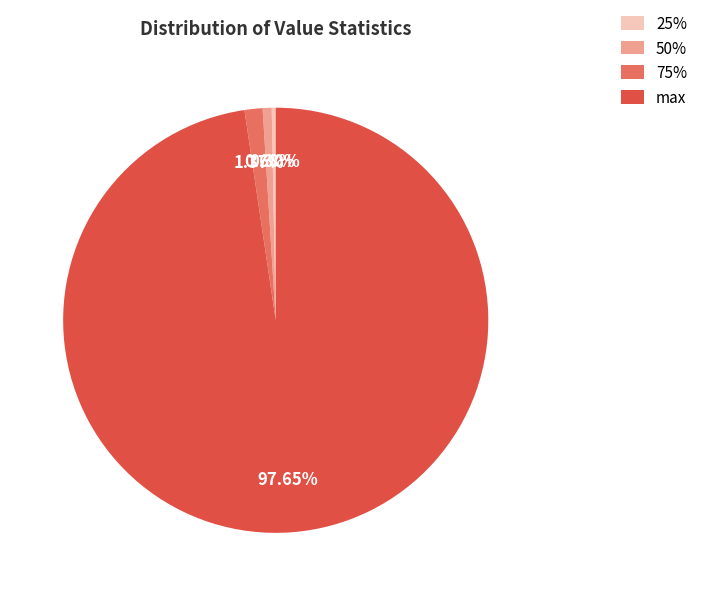

Is 75% the majority of the pie?

No